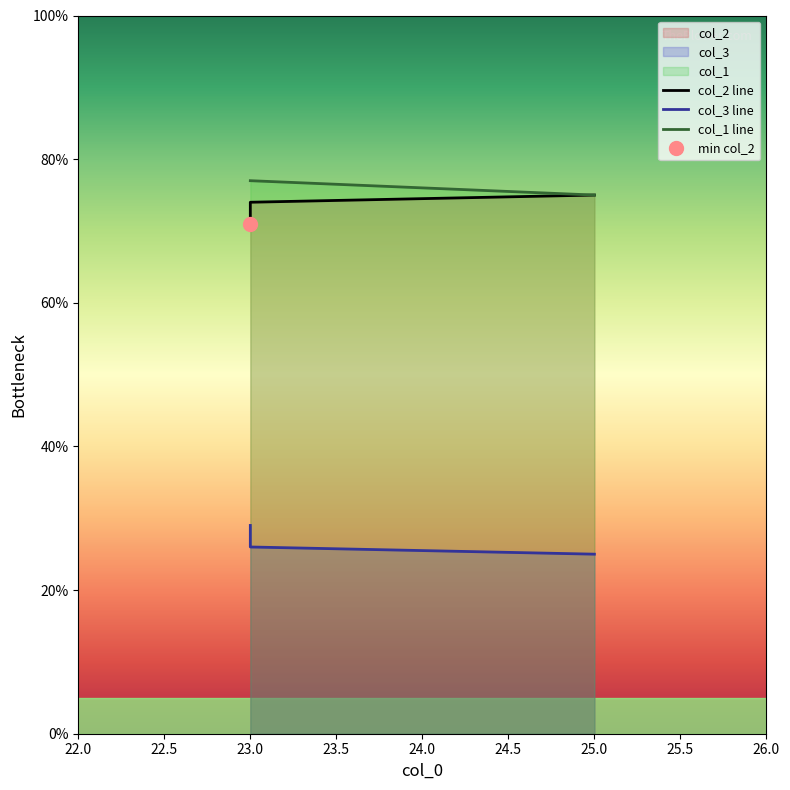

Reading left to right, list all the values displayed in this chart.

col_2 line: 75	74	71
col_3 line: 25	26	29
col_1 line: 75	77	77